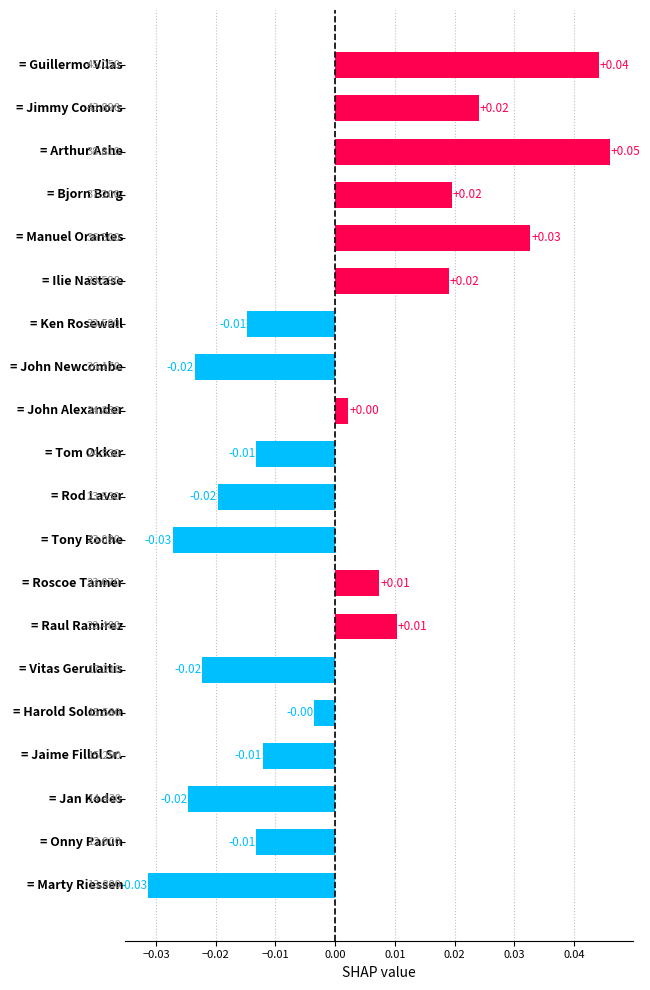

How many values are below zero?

11